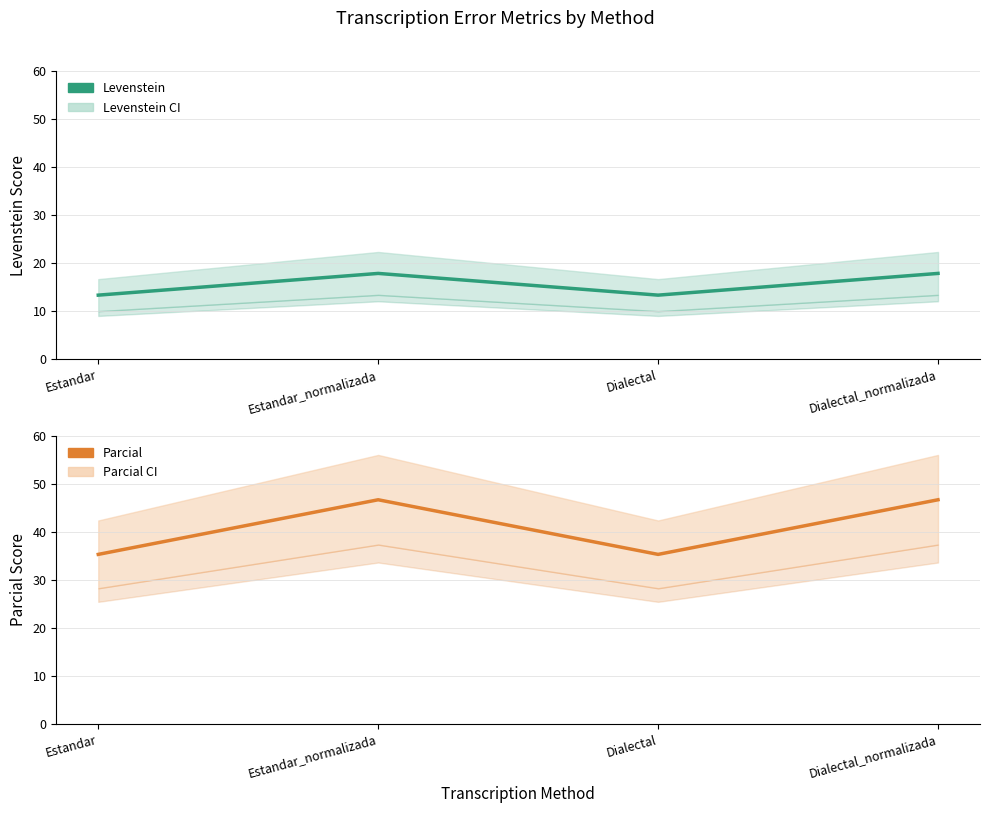

What is the difference between the second highest and second lowest values in the Parcial series?

11.4